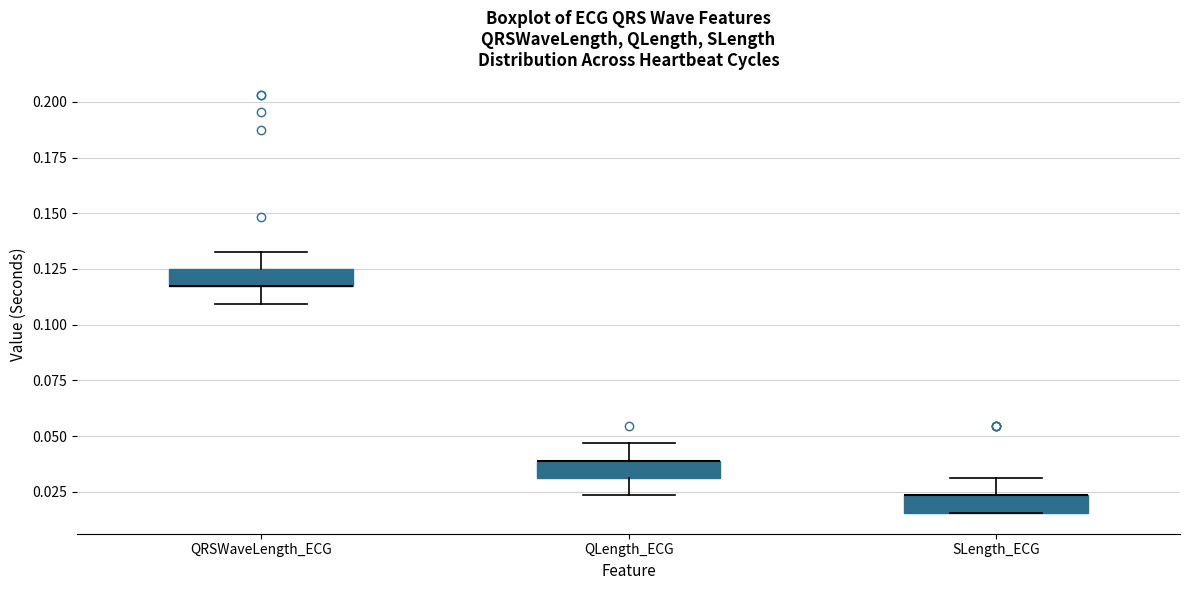

Reading left to right, transcribe this box plot: for each box, give where its median line is, the range the box spans, and where its two whiskers end, as read against the y-axis. The values are not printed on the chart, so give them approximately, as read against the axis.

QRSWaveLength_ECG: median 0.115 (drawn on the box's lower edge), box 0.115 to 0.125, whiskers 0.110 to 0.135
QLength_ECG: median 0.040 (drawn on the box's upper edge), box 0.030 to 0.040, whiskers 0.025 to 0.045
SLength_ECG: median 0.025 (drawn on the box's upper edge), box 0.015 to 0.025, whiskers 0.015 to 0.030